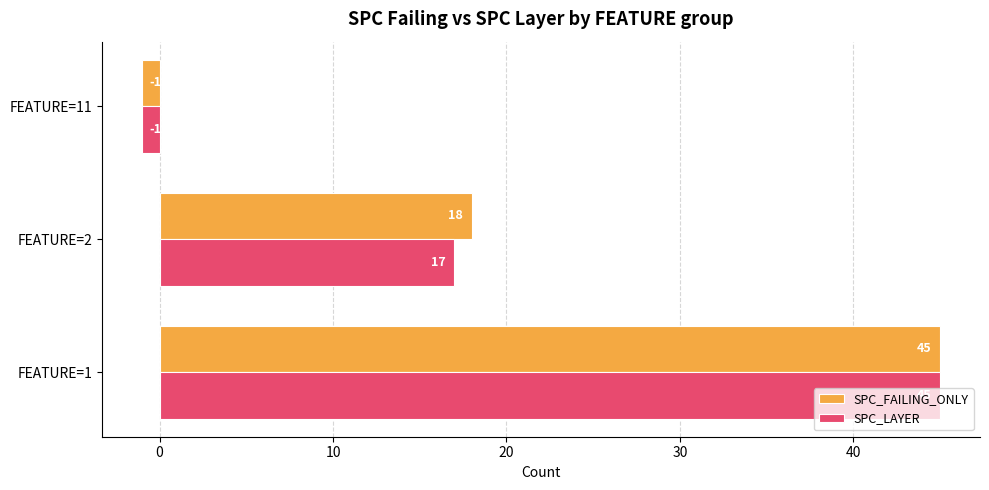

What is the smallest value displayed?

-1